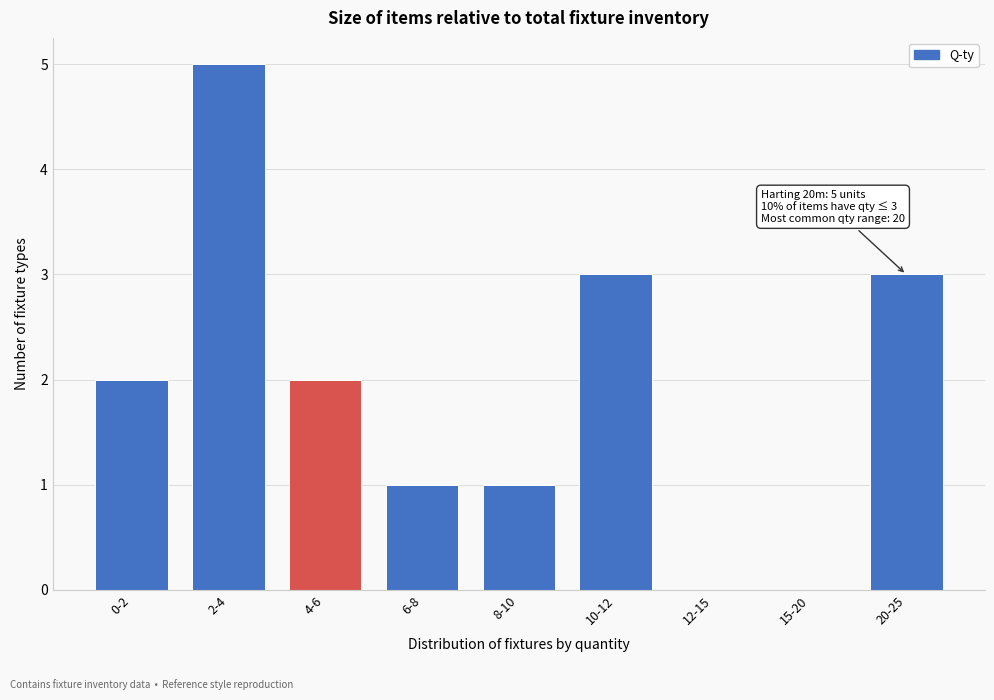

Reading left to right, extract all data points from this chart.

0-2=2	2-4=5	4-6=2	6-8=1	8-10=1	10-12=3	12-15=0	15-20=0	20-25=3